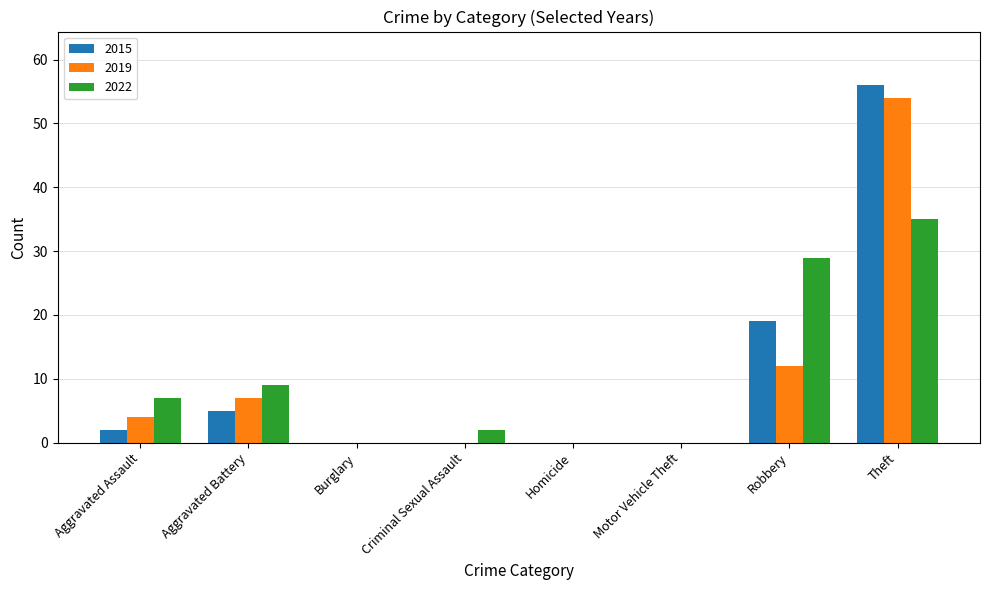

Which series has the largest range (max minus min)?

2015